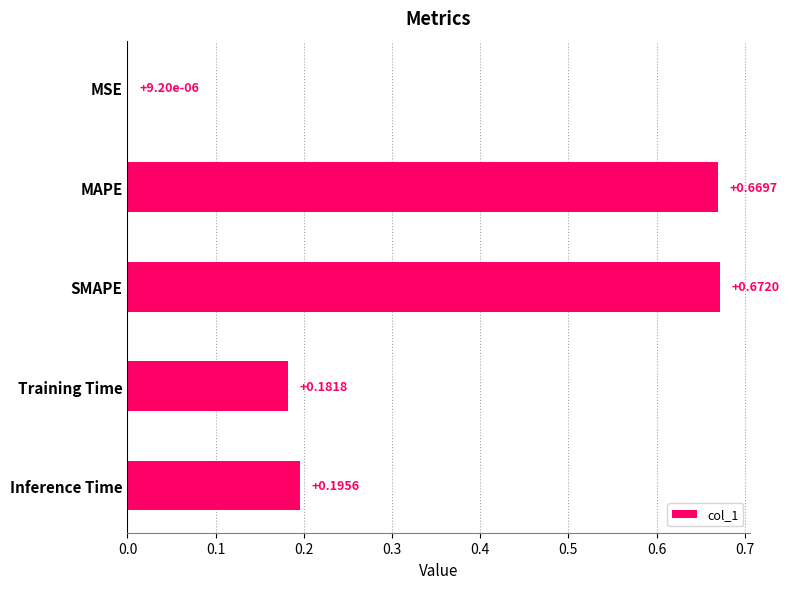

Between SMAPE and MSE, which is larger?

SMAPE